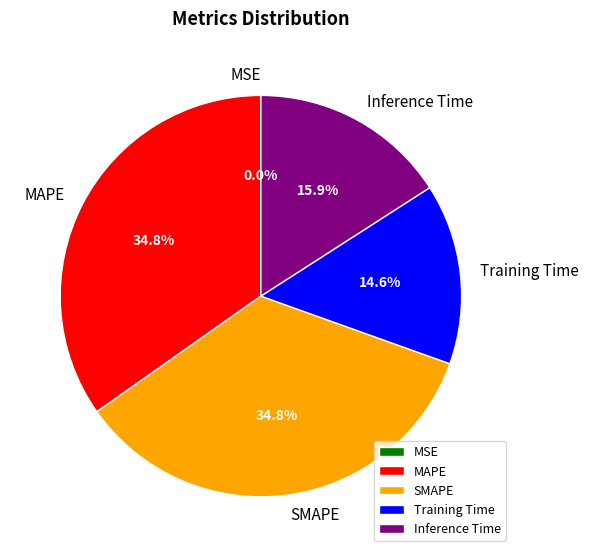

Is the sum of MAPE and SMAPE greater than half?

Yes